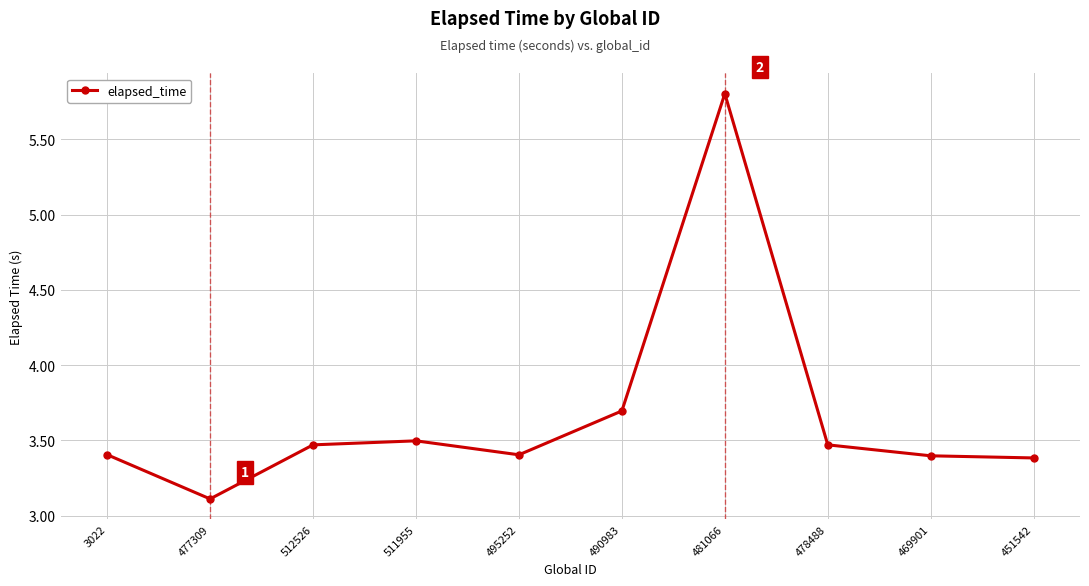

What is the sum of the values at 495252 and 481066?

9.2